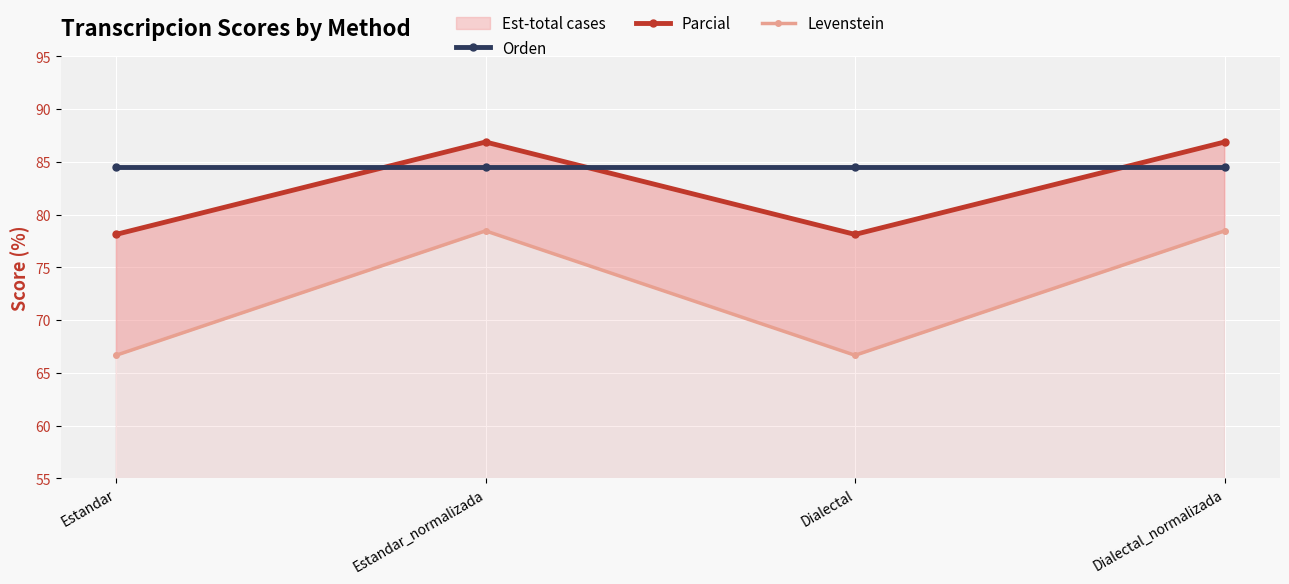

Reading right to left, list all the values displayed in this chart.

Orden: 84.6	84.6	84.6	84.6
Parcial: 86.9	78.1	86.9	78.1
Levenstein: 78.5	66.7	78.5	66.7